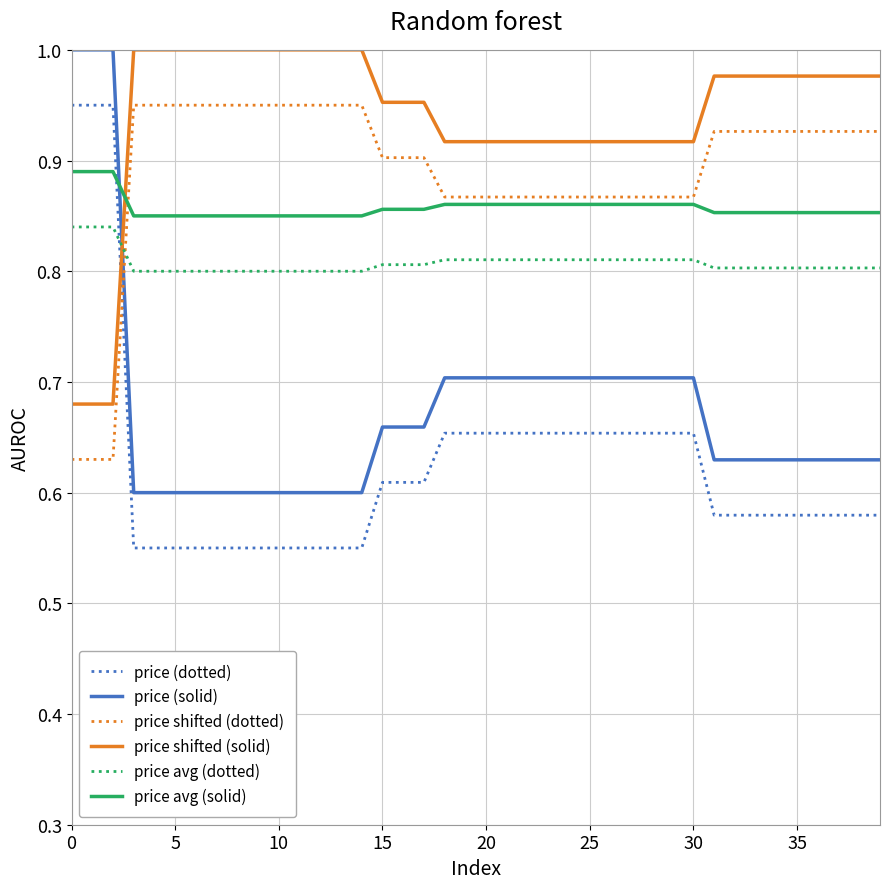

True or false: price shifted (dotted) and price shifted (solid) intersect in this chart.

False